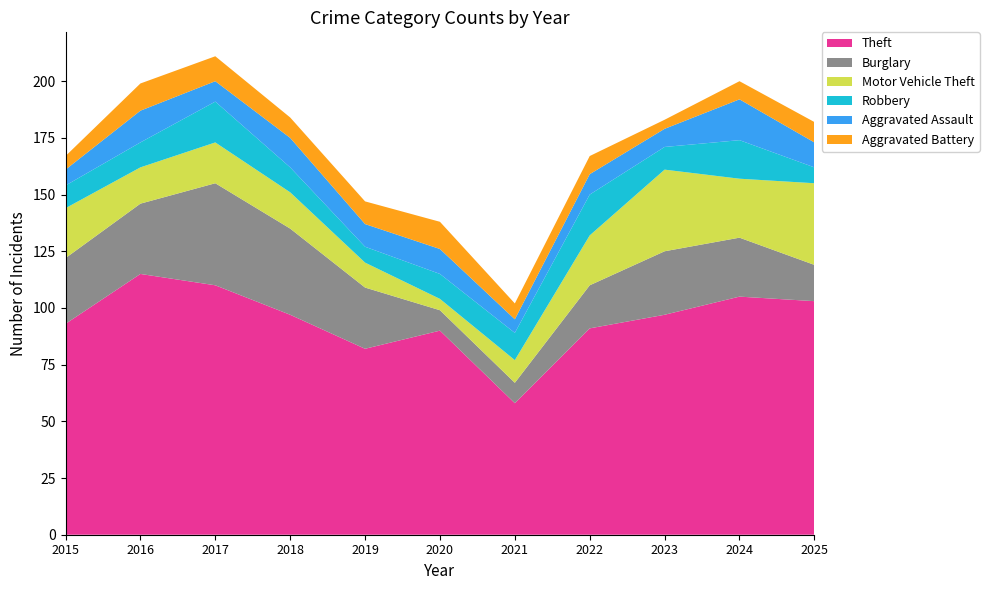

Reading left to right, extract all data points from this chart.

Theft: 93	115	110	97	82	90	58	91	97	105	103
Burglary: 29	31	45	38	27	9	9	19	28	26	16
Motor Vehicle Theft: 22	16	18	16	11	5	10	22	36	26	36
Robbery: 10	11	18	11	7	11	12	18	10	17	7
Aggravated Assault: 7	14	9	13	10	11	6	9	8	18	11
Aggravated Battery: 6	12	11	9	10	12	7	8	4	8	9